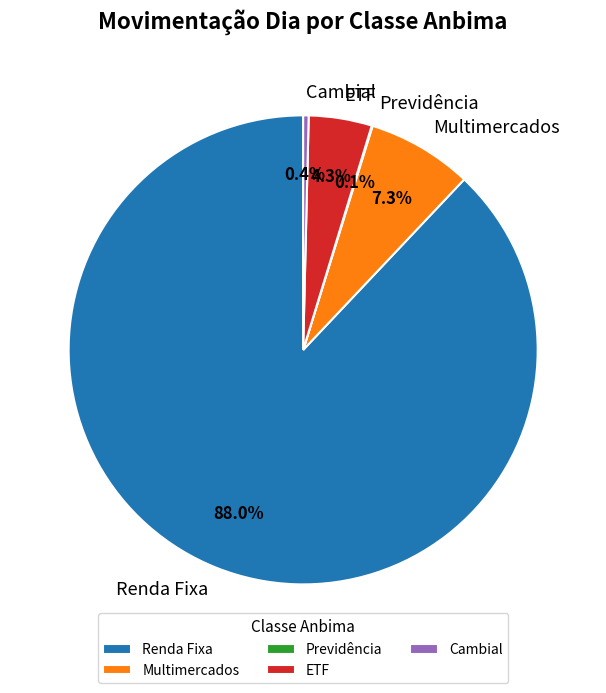

Between Renda Fixa and Multimercados, which is larger?

Renda Fixa